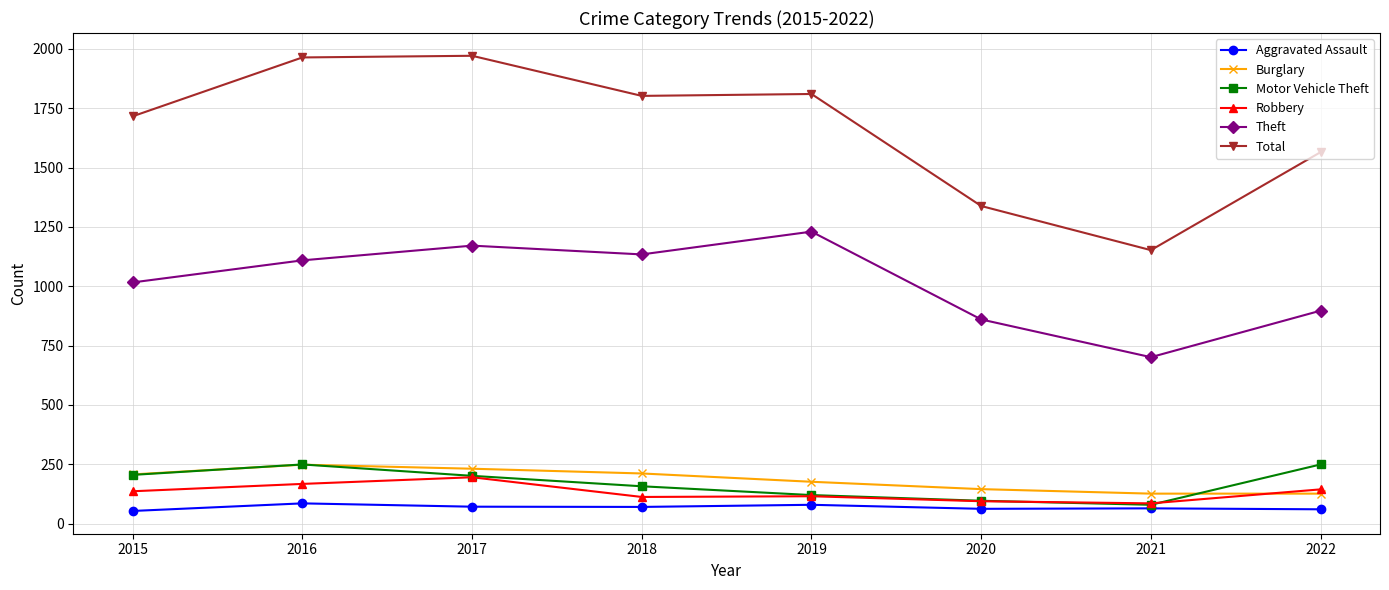

The Burglary series shows 256 at 2019. True or false?

False